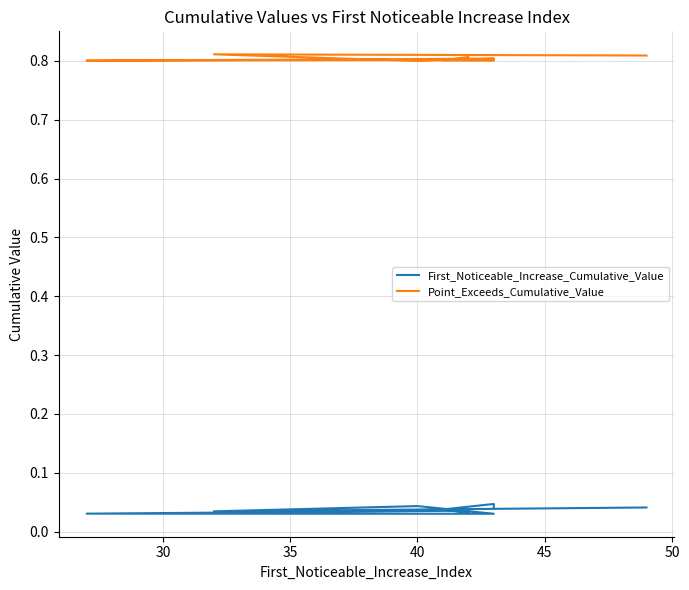

True or false: First_Noticeable_Increase_Cumulative_Value has a value of 0.0 at 50.

True